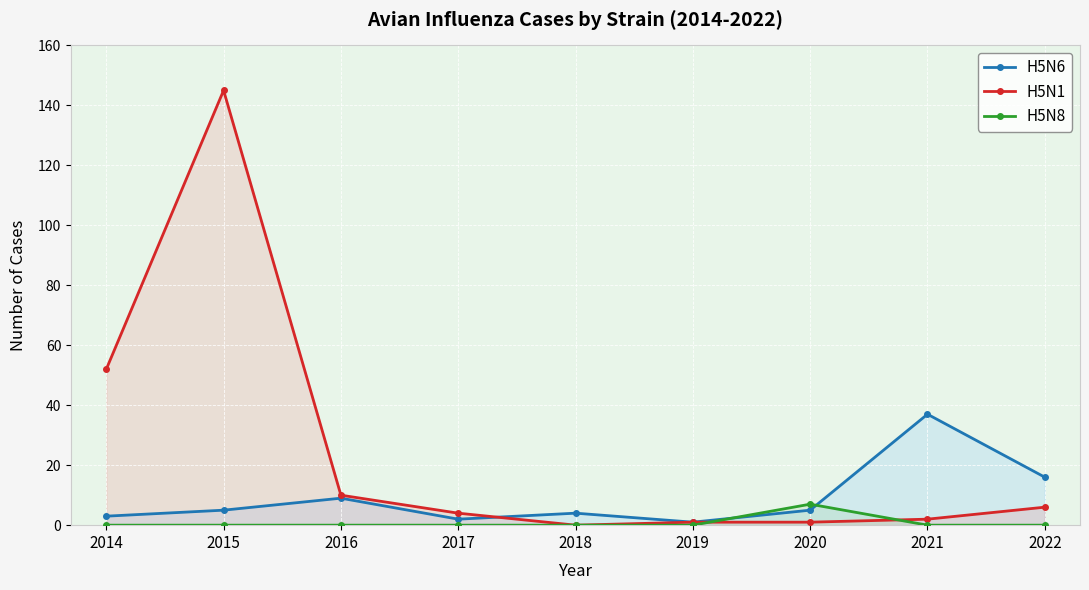

Is it true that H5N8 equals -4 at 2017?

False